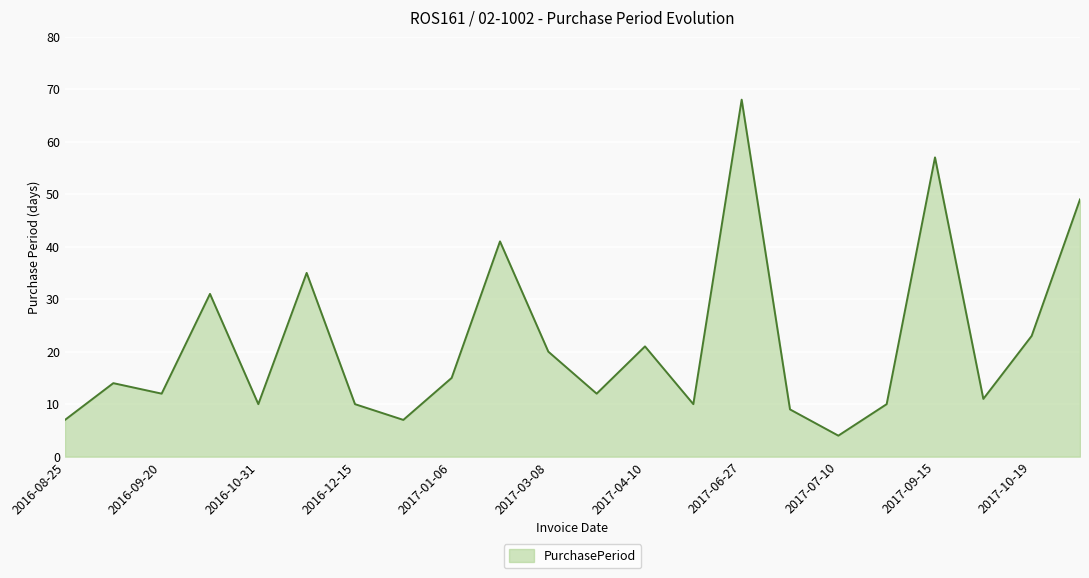

What is the minimum value shown in the chart?

4